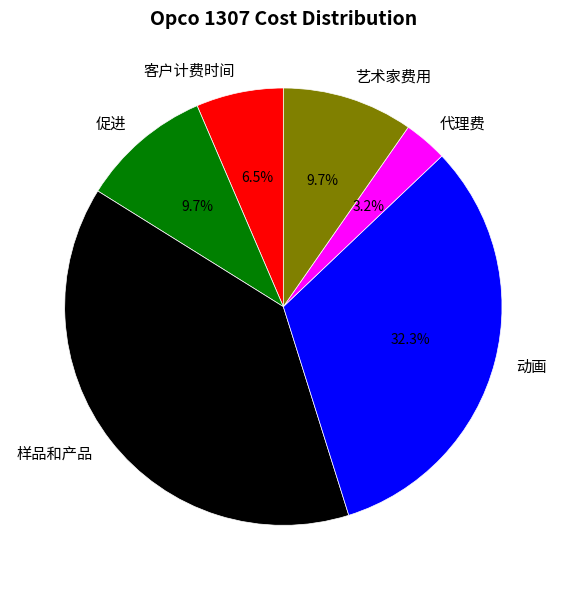

Count the number of slices in the pie.

6